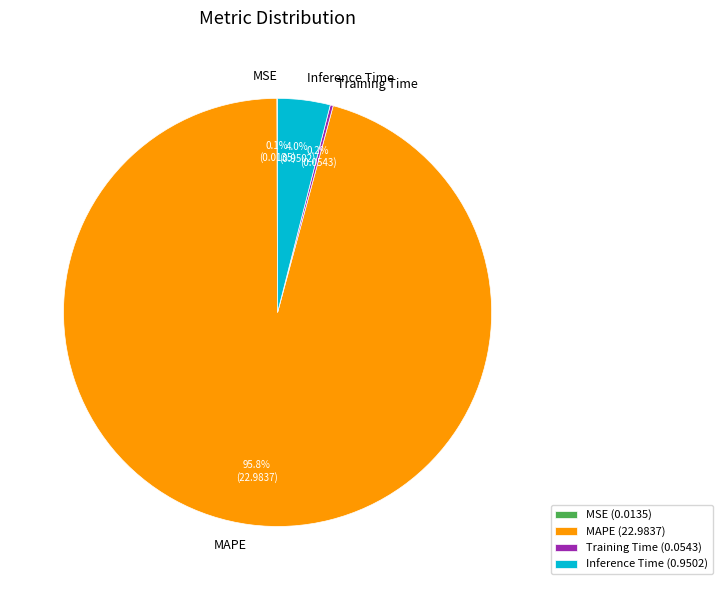

What is the majority slice?

MAPE